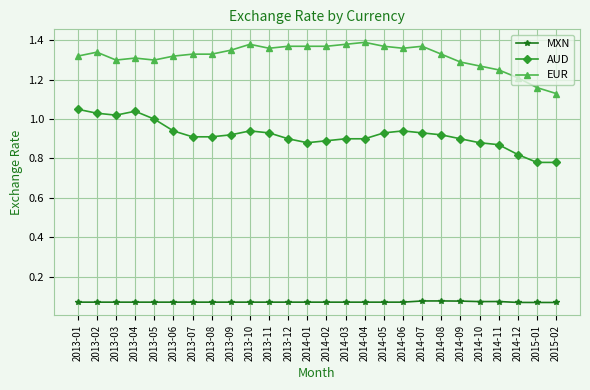

True or false: AUD has a value of 1.5 at 2013-06.

False